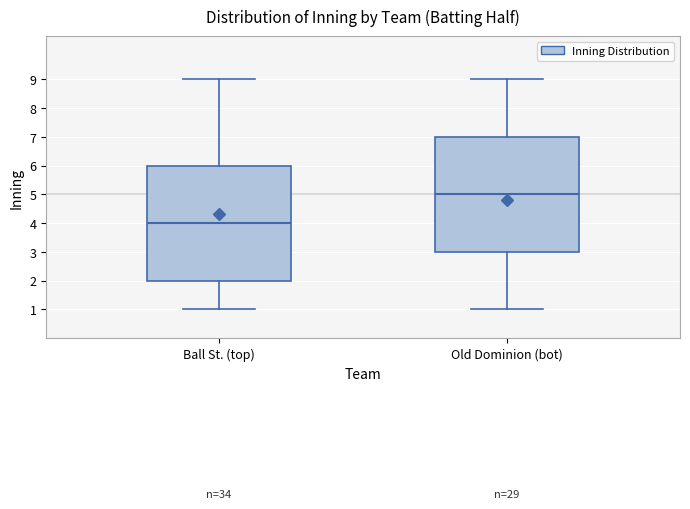

Reading left to right, transcribe this box plot: for each box, give where its median line is, the range the box spans, and where its two whiskers end, as read against the y-axis. The values are not printed on the chart, so give them approximately, as read against the axis.

Ball St. (top): median 4, box 2 to 6, whiskers 1 to 9
Old Dominion (bot): median 5, box 3 to 7, whiskers 1 to 9